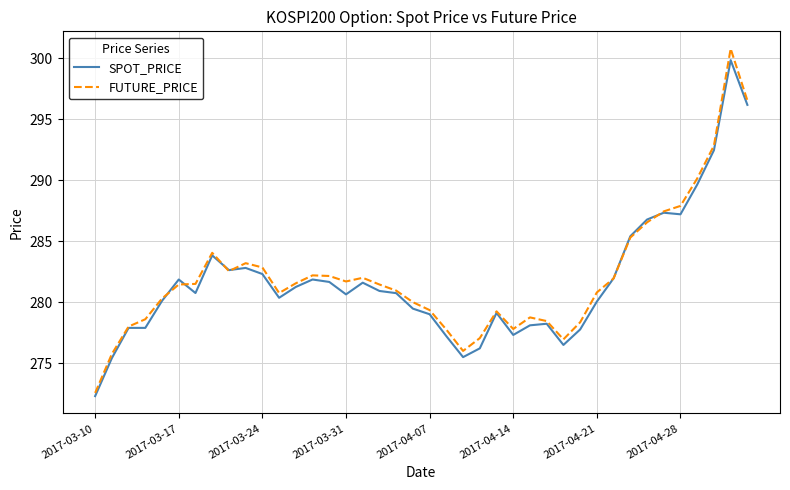

What is the highest value of the SPOT_PRICE series?

299.9